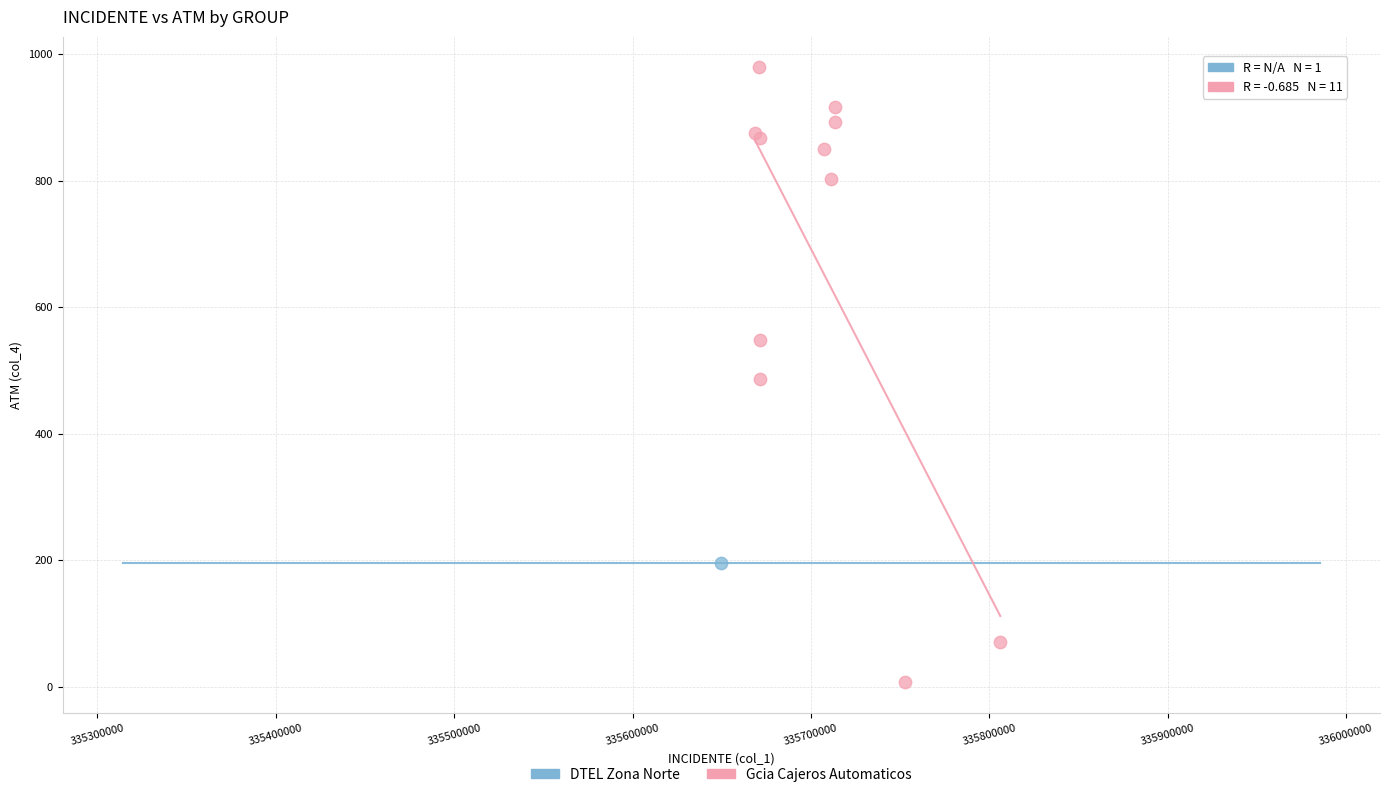

What are all the series names shown in the legend?

DTEL Zona Norte, Gcia Cajeros Automaticos